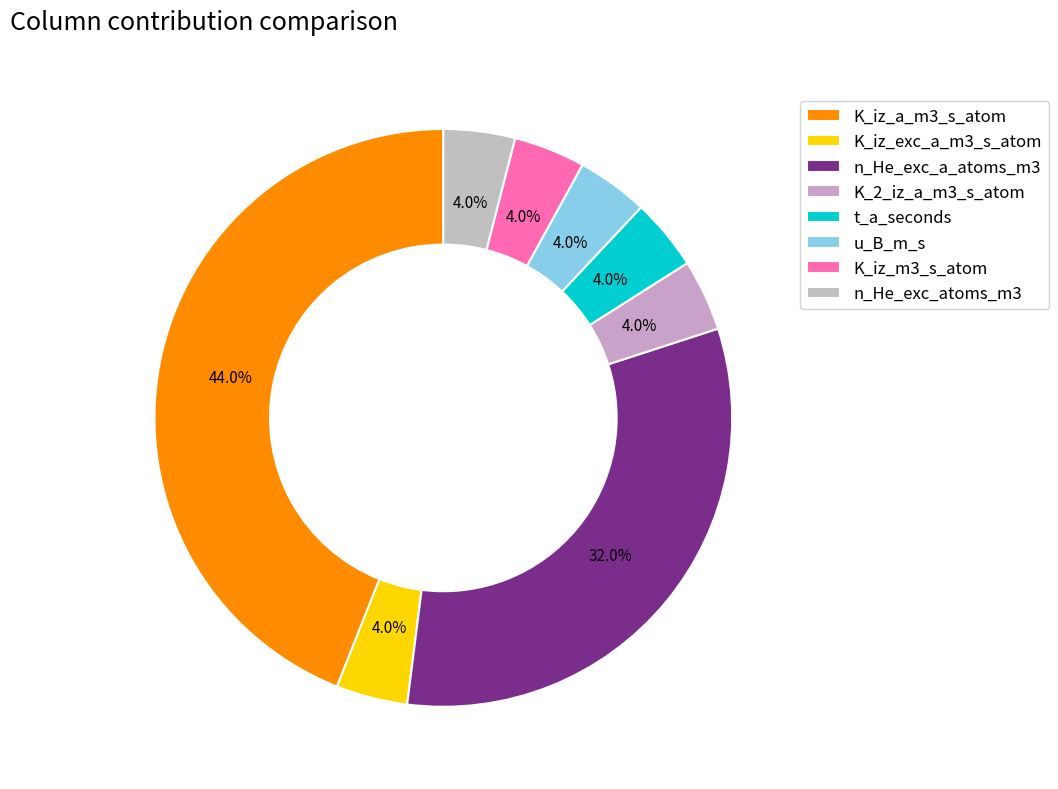

What is the largest slice in the pie chart?

K_iz_a_m3_s_atom